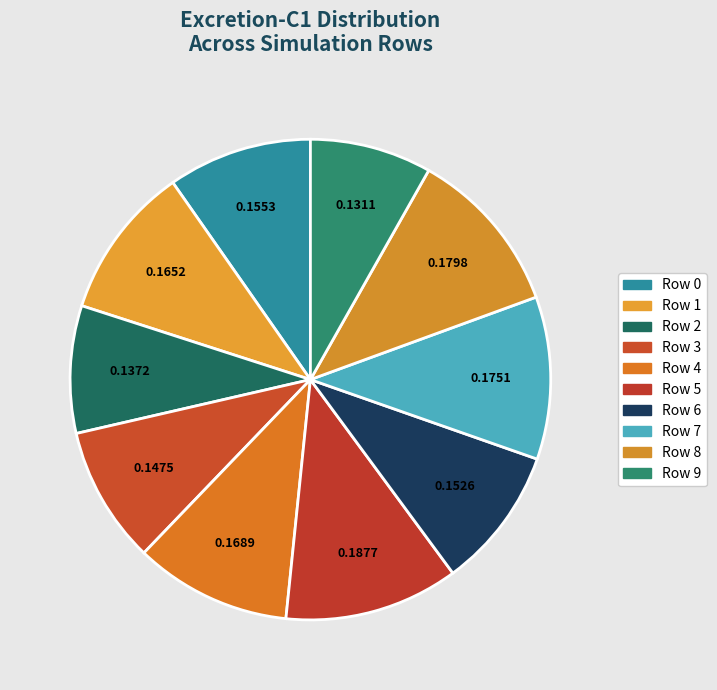

Does Row 9 account for over 50% of the chart?

No